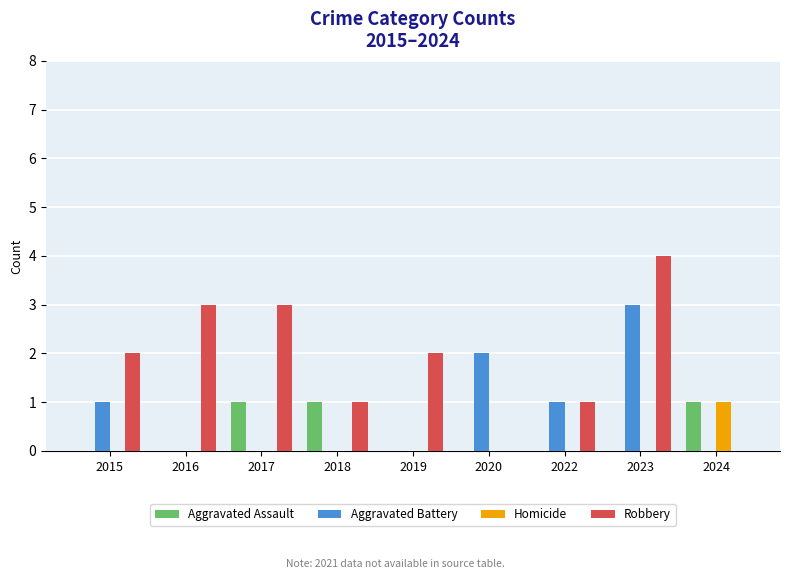

Is it true that Aggravated Battery equals 1 at 2018?

False